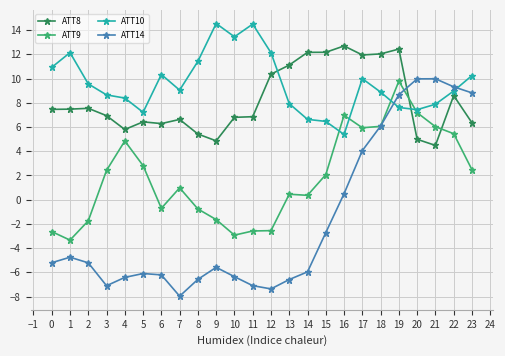

What is the difference between the highest and lowest values at 16?

12.2